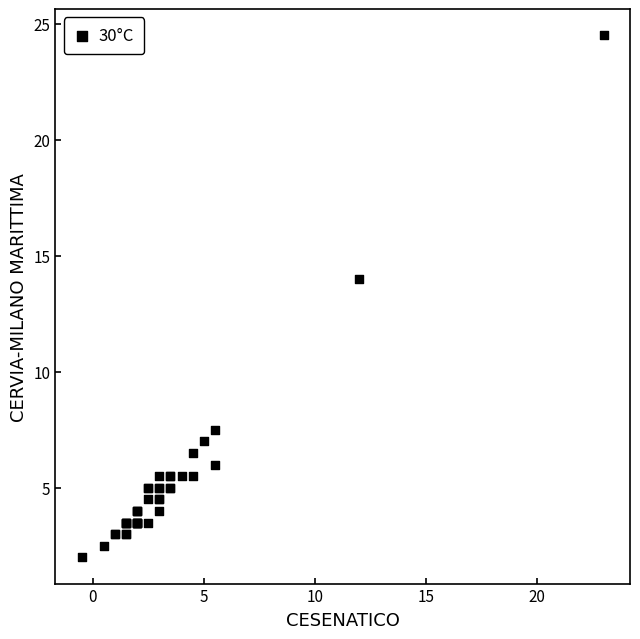

What Y value in the scatter plot is closest to 13?

14.0